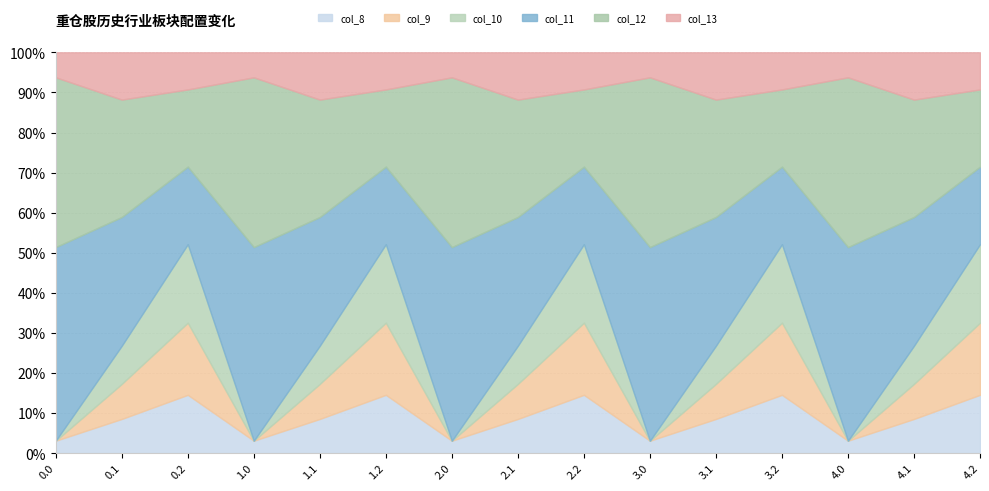

Rank the categories by col_8 value from highest to lowest.

0.2, 1.2, 2.2, 3.2, 4.2, 0.1, 1.1, 2.1, 3.1, 4.1, 0.0, 1.0, 2.0, 3.0, 4.0